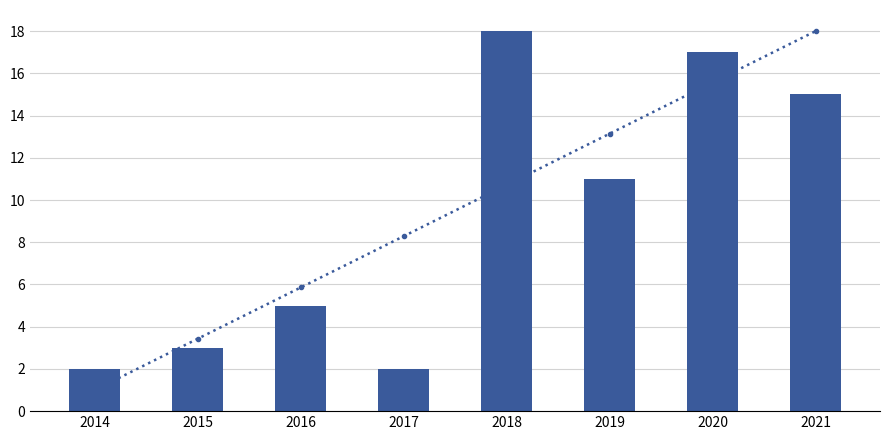

Is it true that Count equals 2.0 at 2014?

True